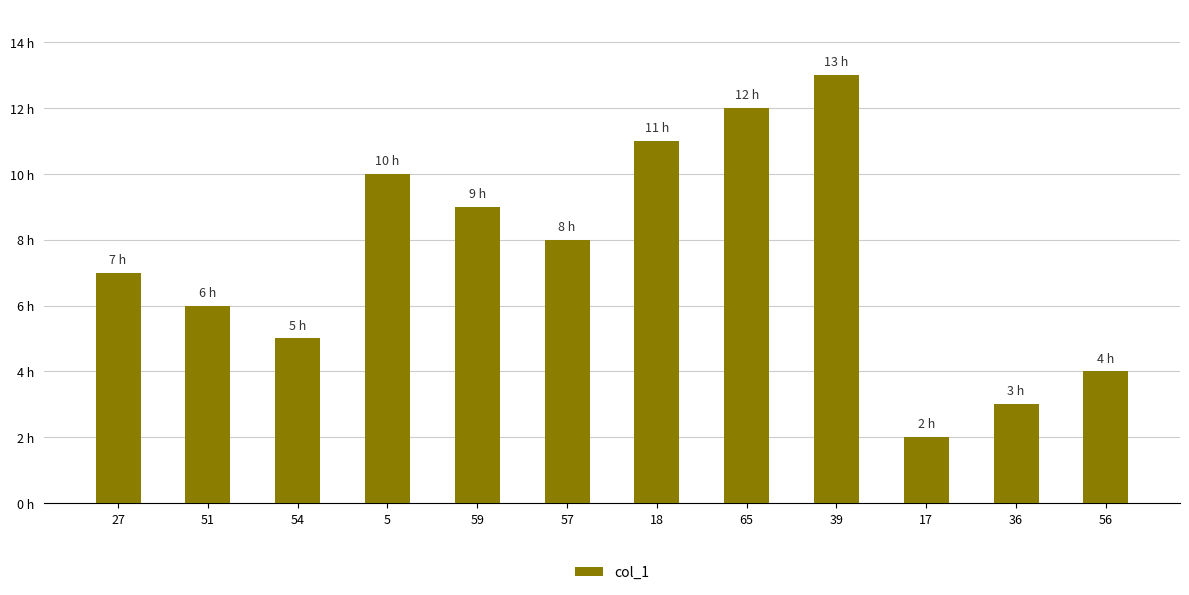

Reading right to left, extract all data points from this chart.

56=4	36=3	17=2	39=13	65=12	18=11	57=8	59=9	5=10	54=5	51=6	27=7